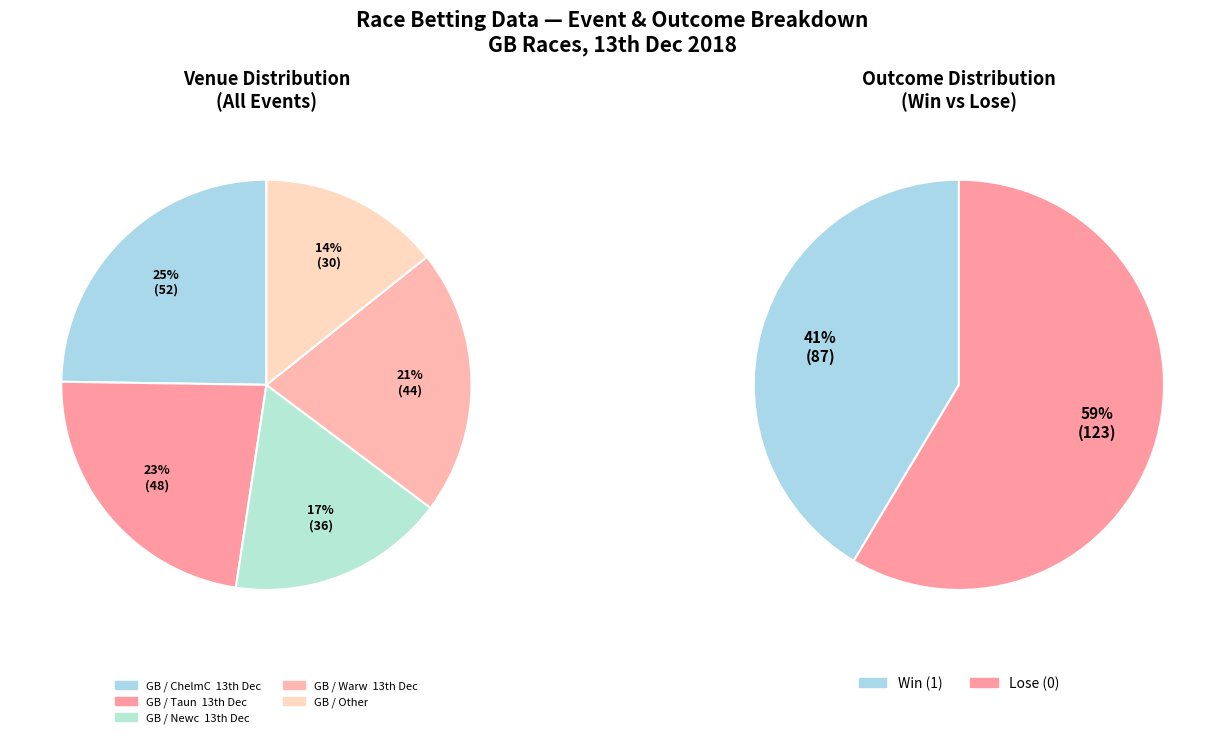

What is the smallest slice in the pie chart?

GB / Other